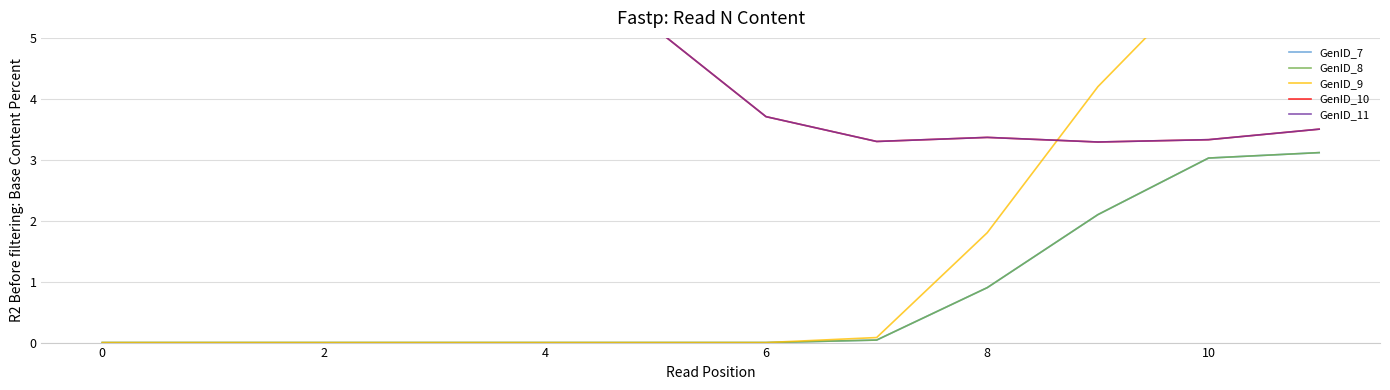

List the series in order of their peak value, lowest first.

GenID_7, GenID_8, GenID_9, GenID_10, GenID_11